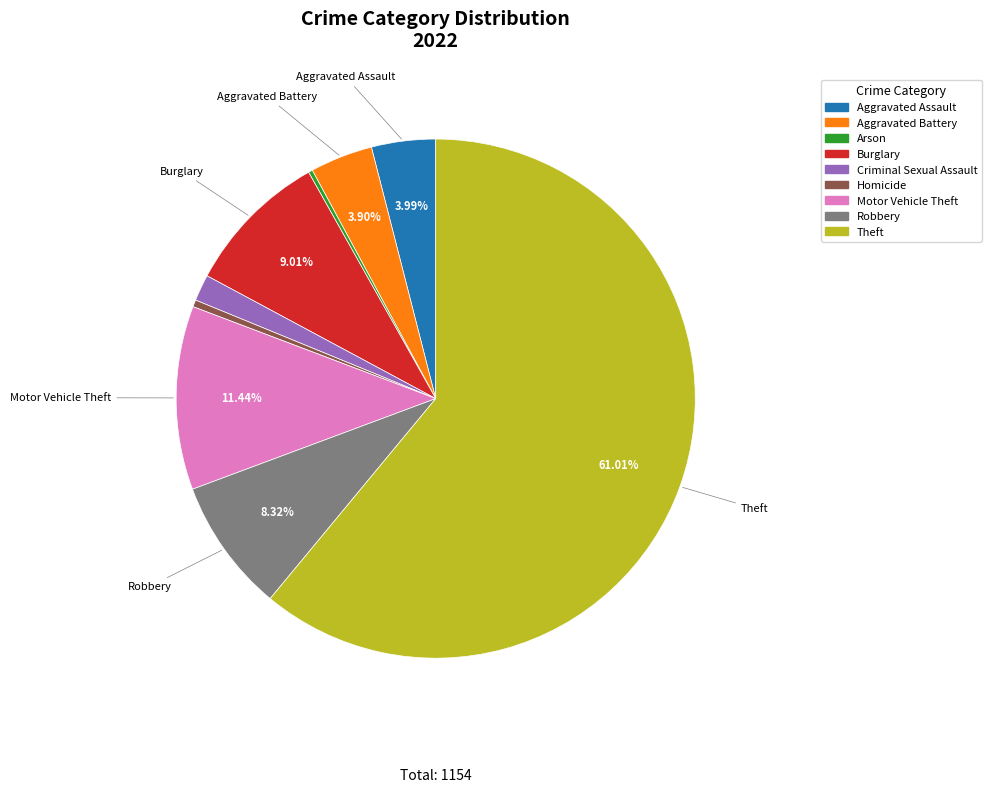

Which has a higher value, Aggravated Battery or Burglary?

Burglary